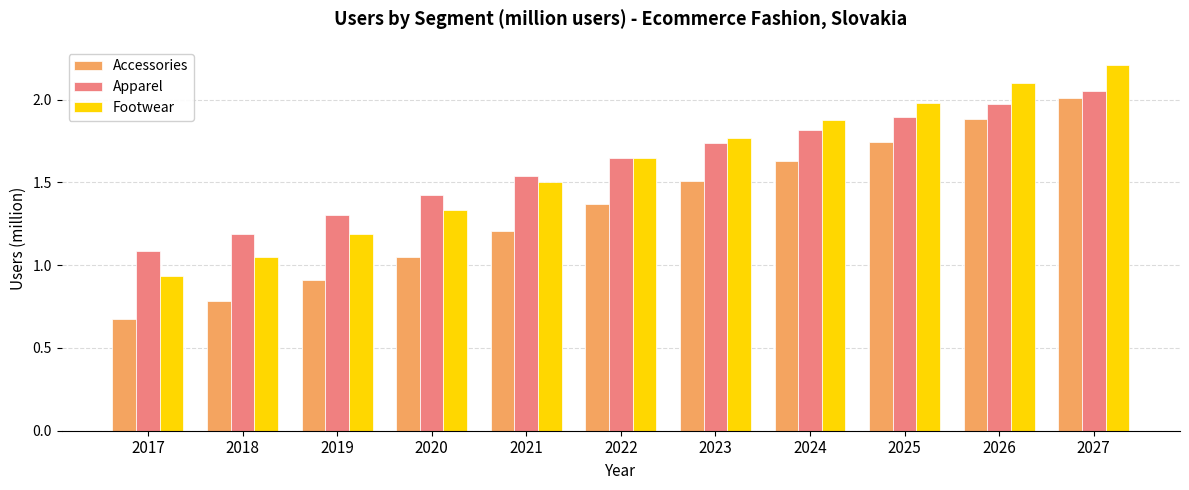

What is the sum of the Accessories values at 2026 and 2020?

2.9